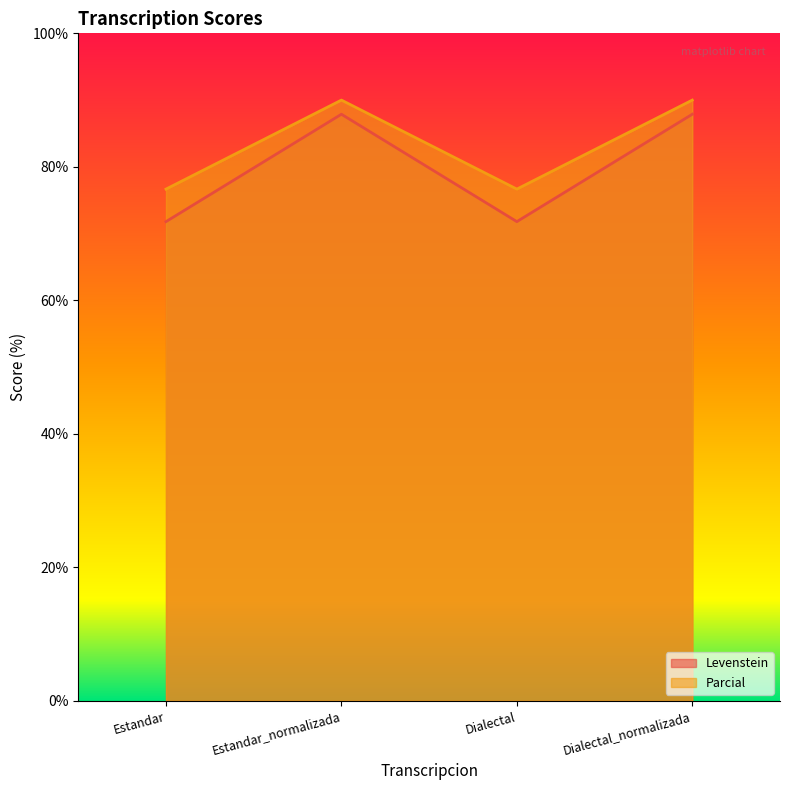

At which label is Parcial closest to 83?

Estandar